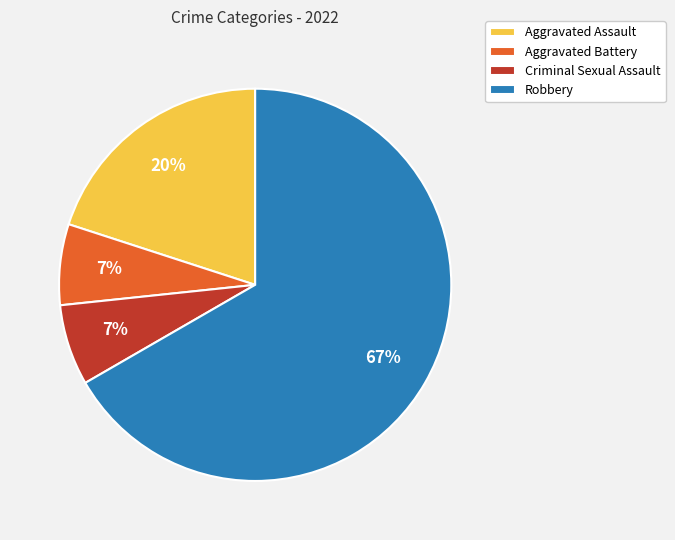

What percentage is the Aggravated Assault slice, to the nearest percent?

20%